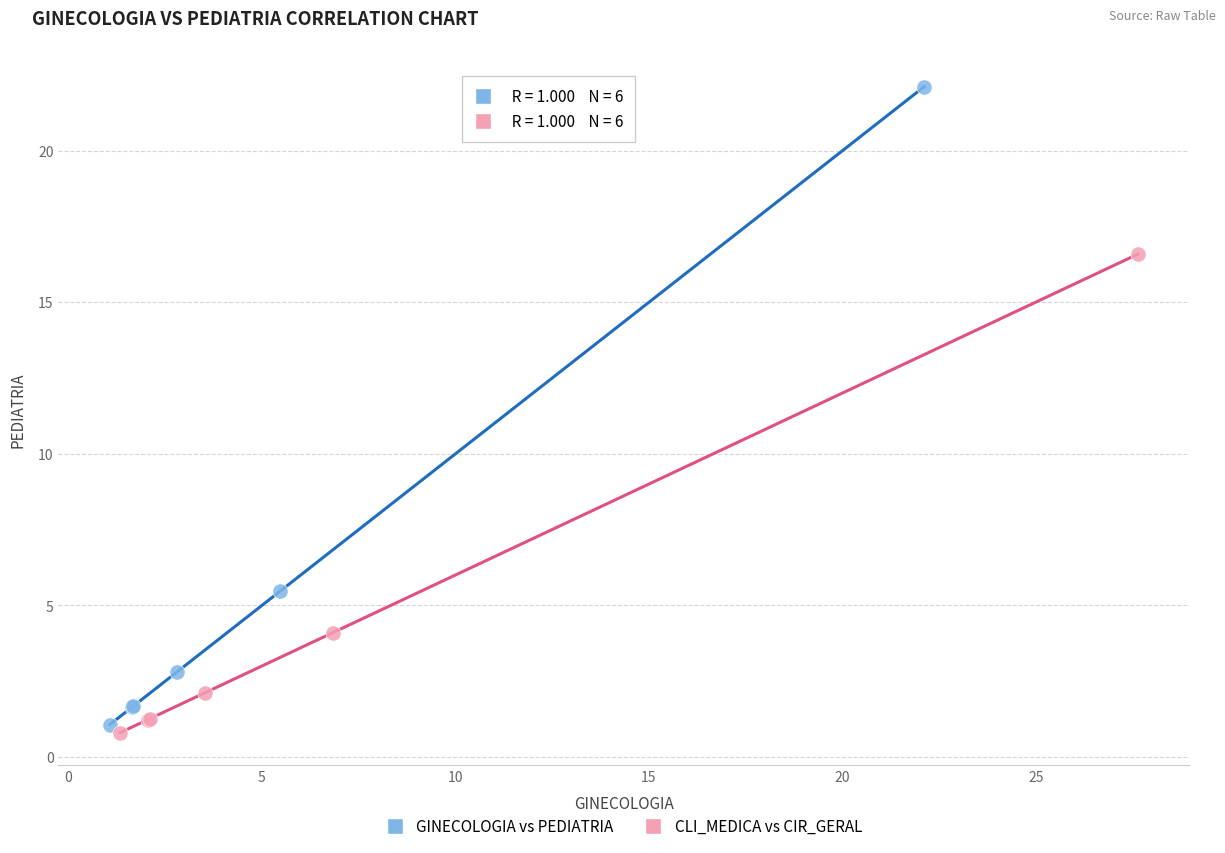

Which series has the widest spread of Y values?

GINECOLOGIA vs PEDIATRIA